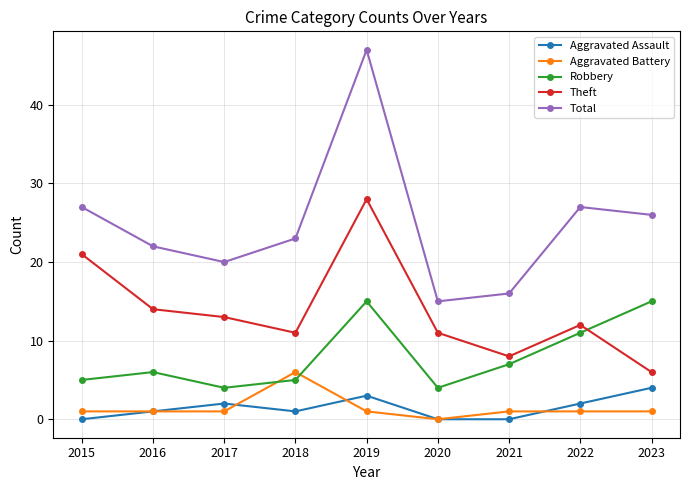

In Robbery, how many points are lower than both neighbors (excluding endpoints)?

2